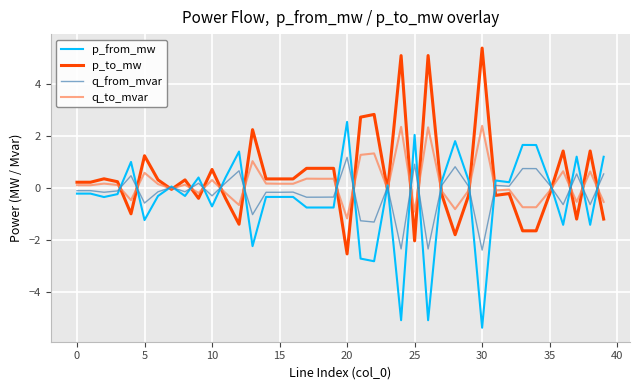

Does the chart display data point markers on the line(s)?

No